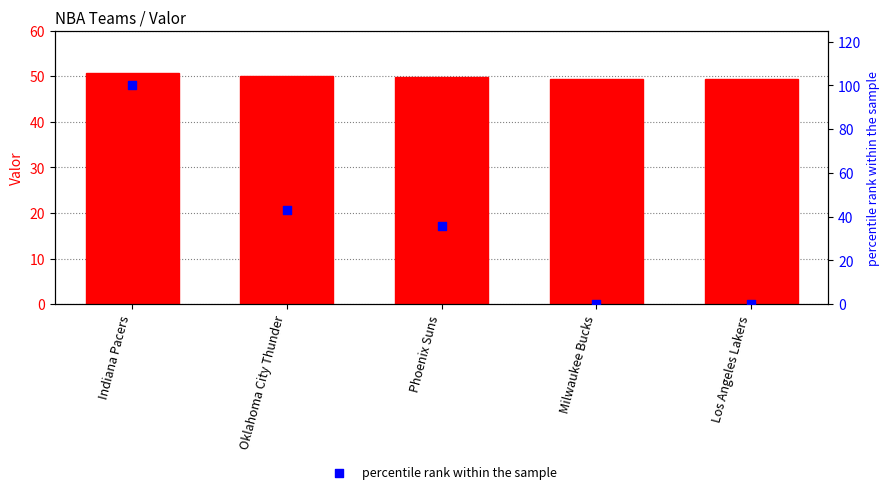

Which series has the widest spread of Y values?

percentile rank within the sample